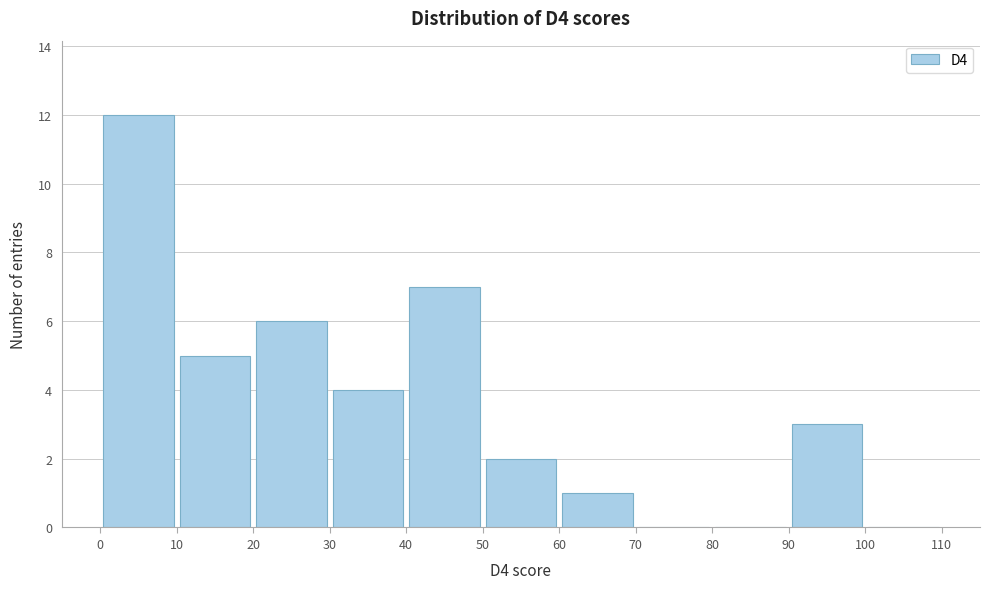

How tall is the bar that spans 30 to 40 on the x-axis? The values are not printed on the chart, so give them approximately, as read against the axis.

4